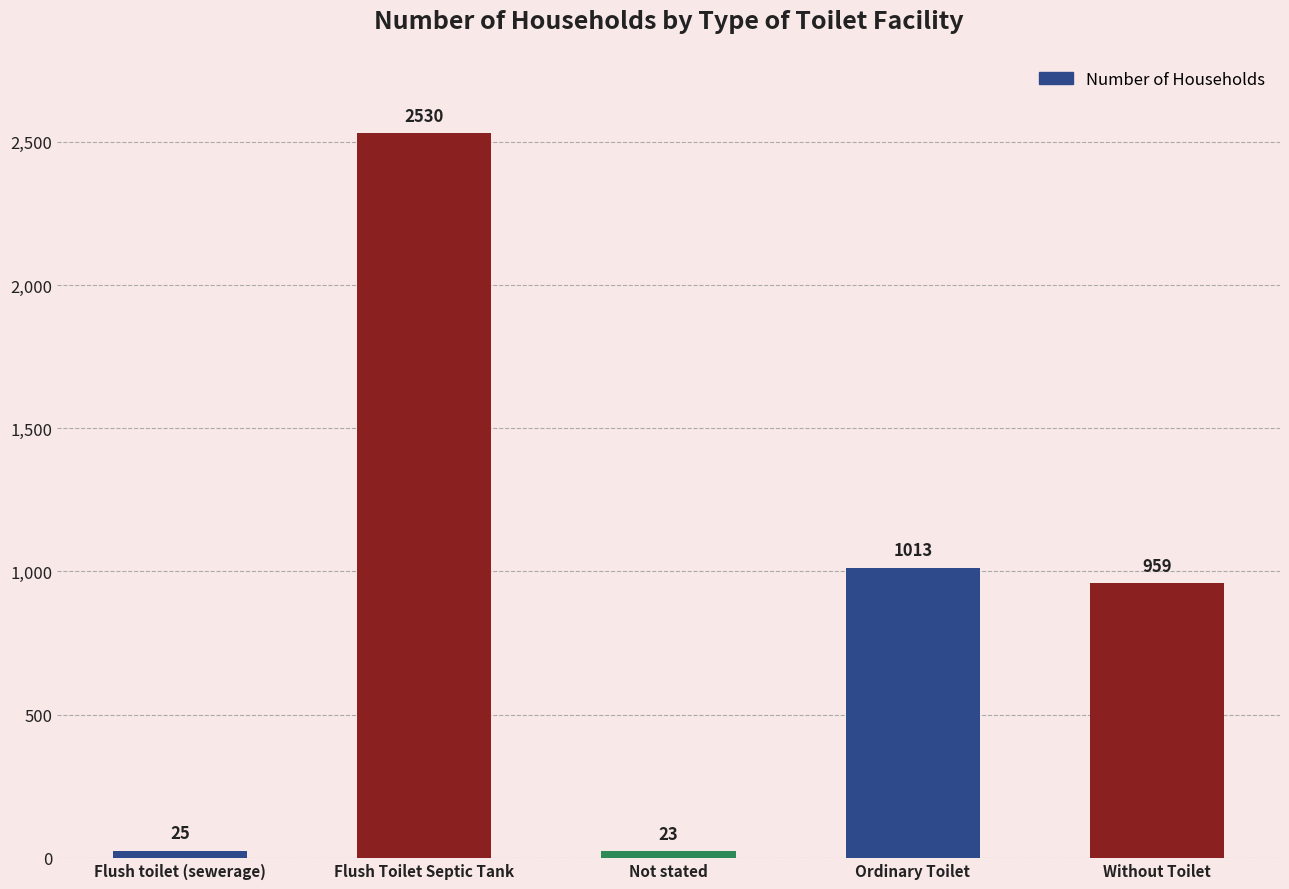

Approximately how many times larger is the value at Flush Toilet Septic Tank compared to Flush toilet (sewerage)?

101.2